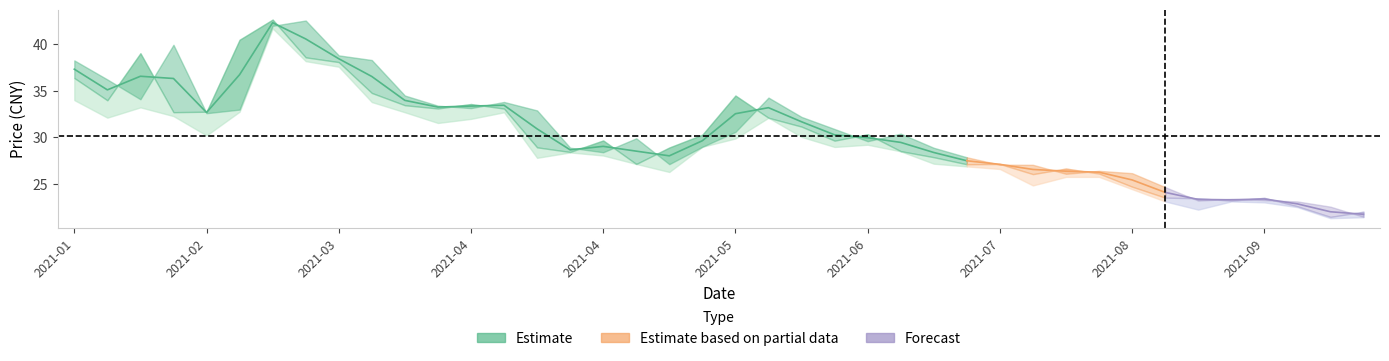

True or false: 开盘 has more than 1 interior local peaks.

True